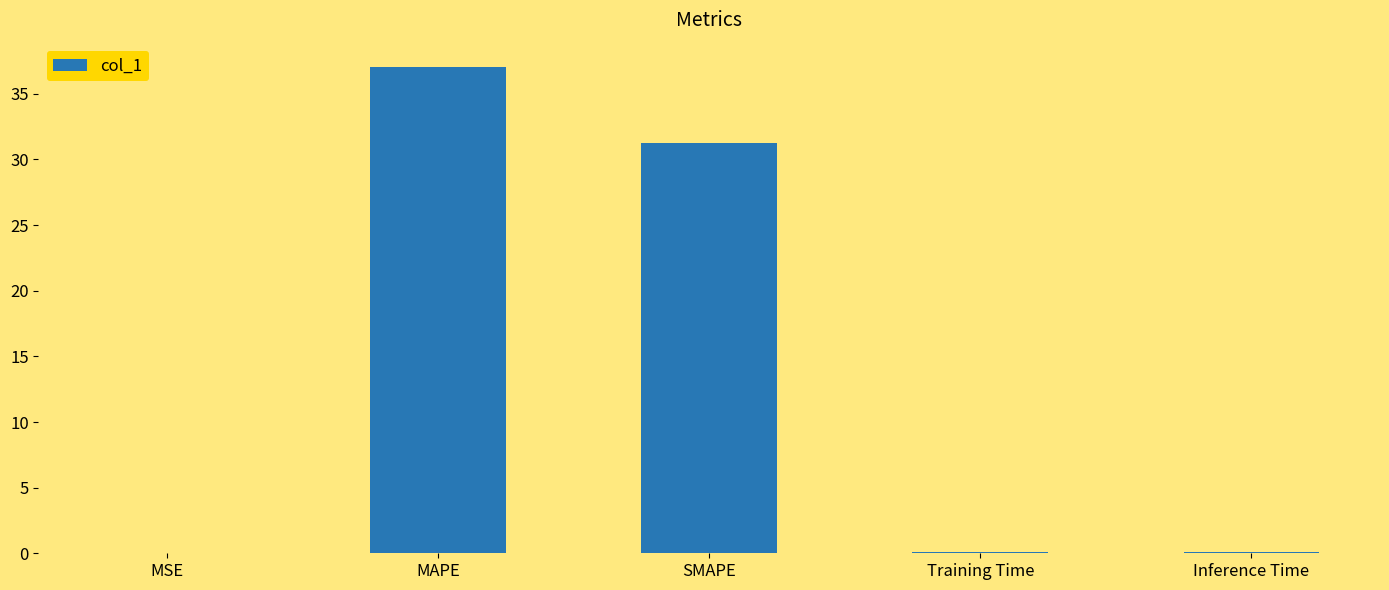

What is the change in value from SMAPE to Inference Time?

-31.2